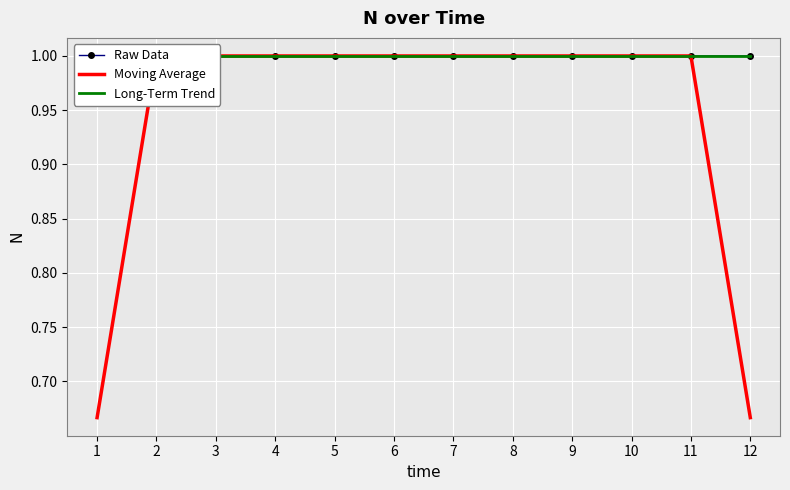

What is the maximum value for Moving Average?

1.0